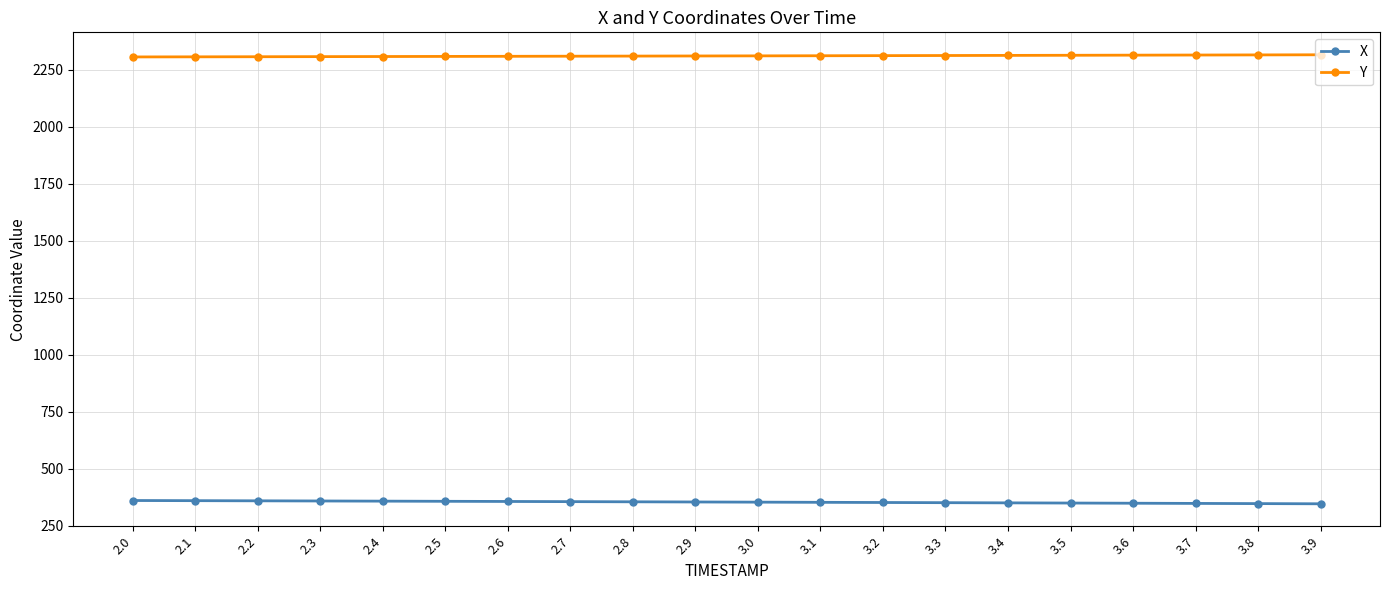

Rank the series by their maximum value, from lowest to highest.

X, Y